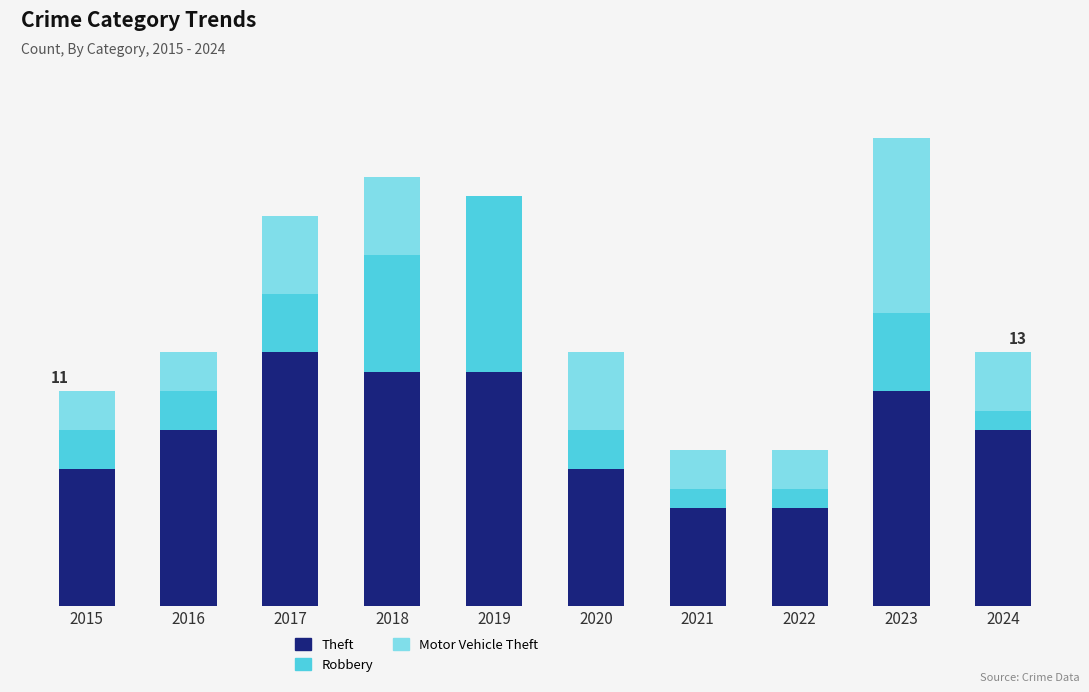

What is the difference between the maximum and minimum values in the Theft series?

8